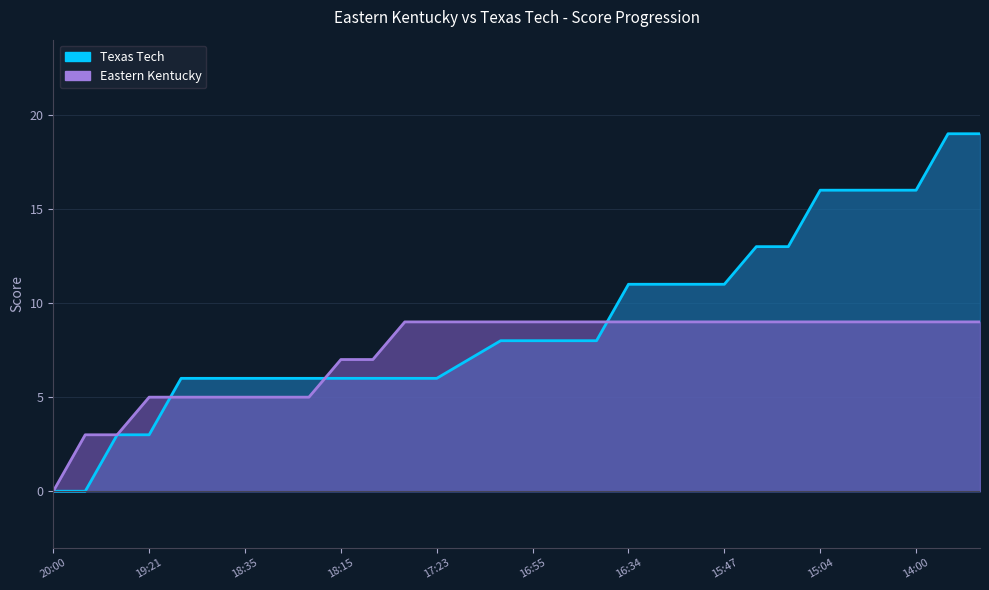

After their last crossing, which series has the higher values: Eastern Kentucky or Texas Tech?

Texas Tech